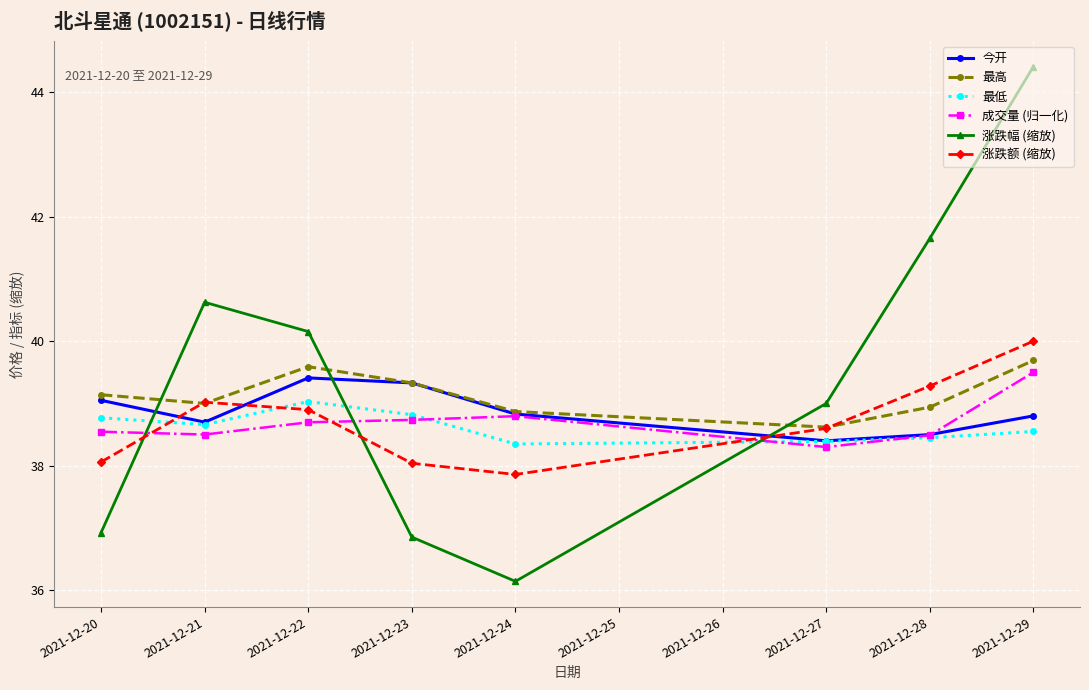

Rank the series by their maximum value, from lowest to highest.

最低, 今开, 成交量 (归一化), 最高, 涨跌额 (缩放), 涨跌幅 (缩放)